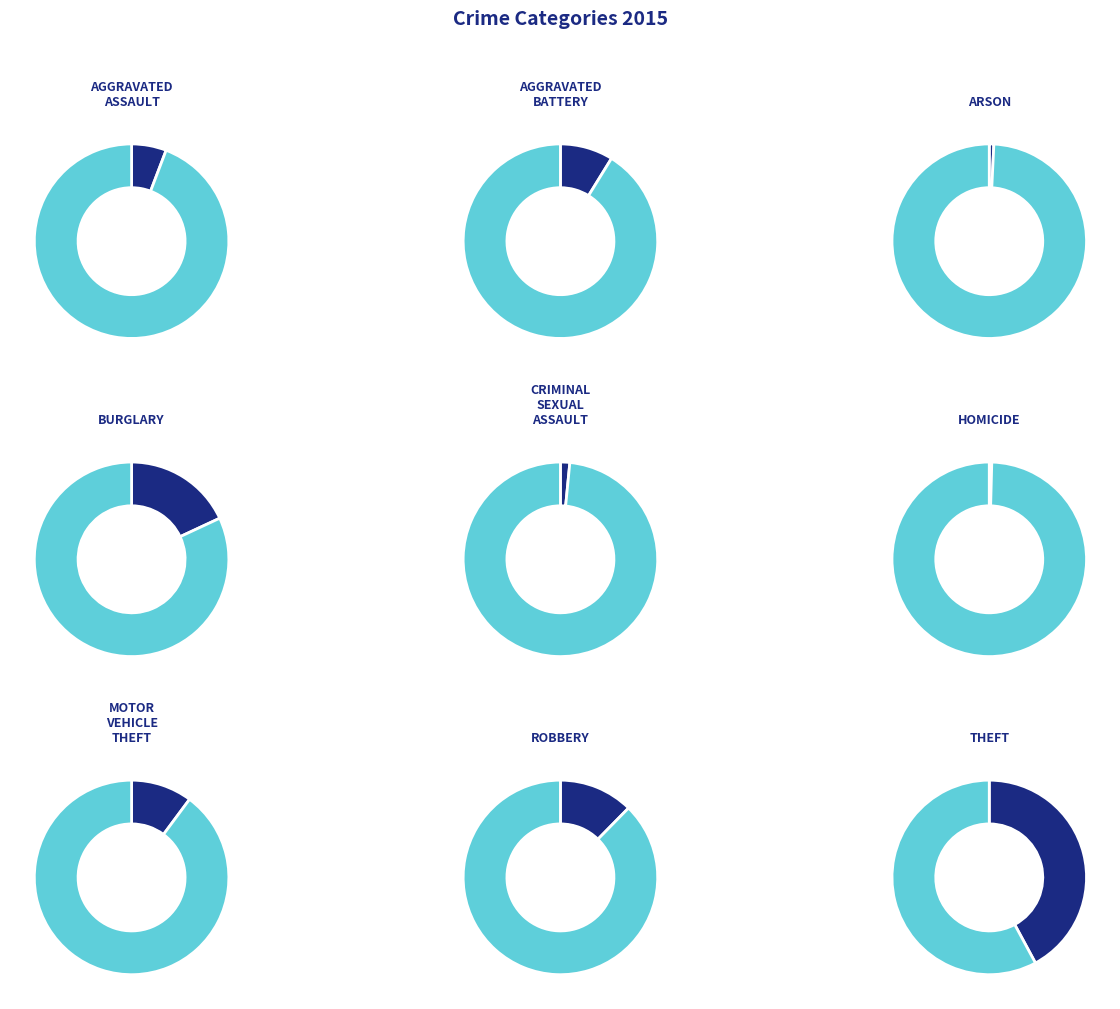

To the nearest percent, what is the difference between the Burglary and Aggravated Assault slice percentages?

12%